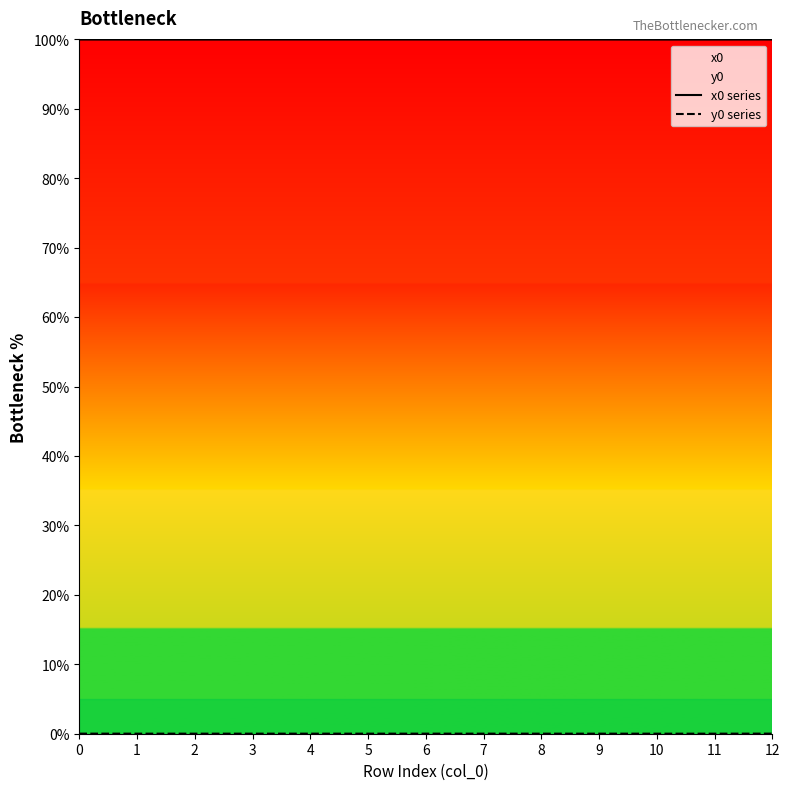

What is the value of the x0 series point at the 7th from the left?

100.0